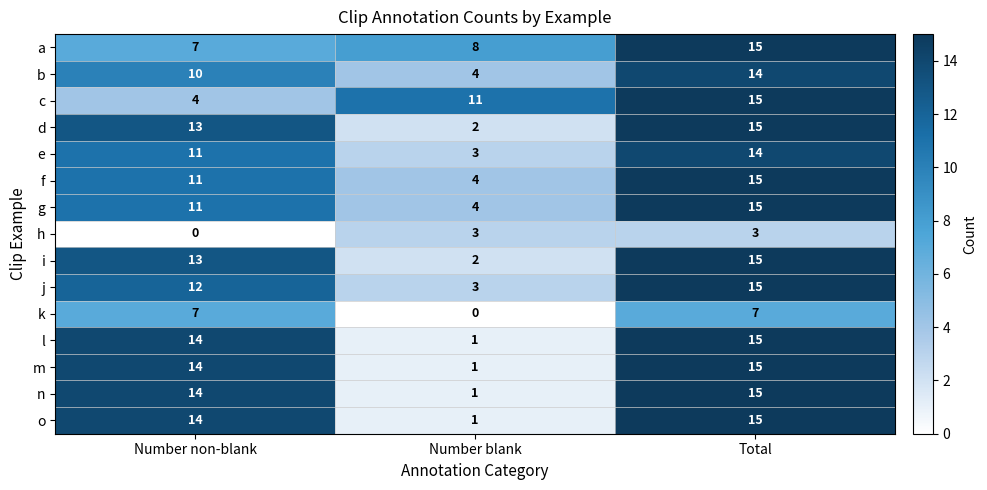

What is the difference between the highest and lowest values at Number blank?

11